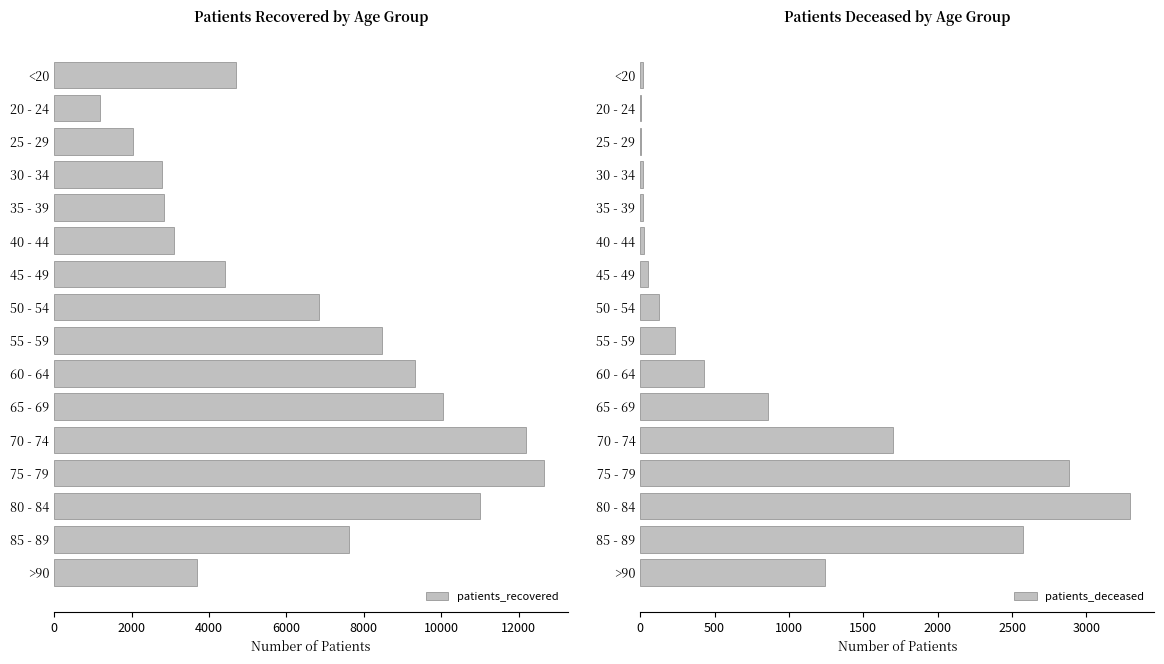

What is the highest value of the patients_recovered series?

12651